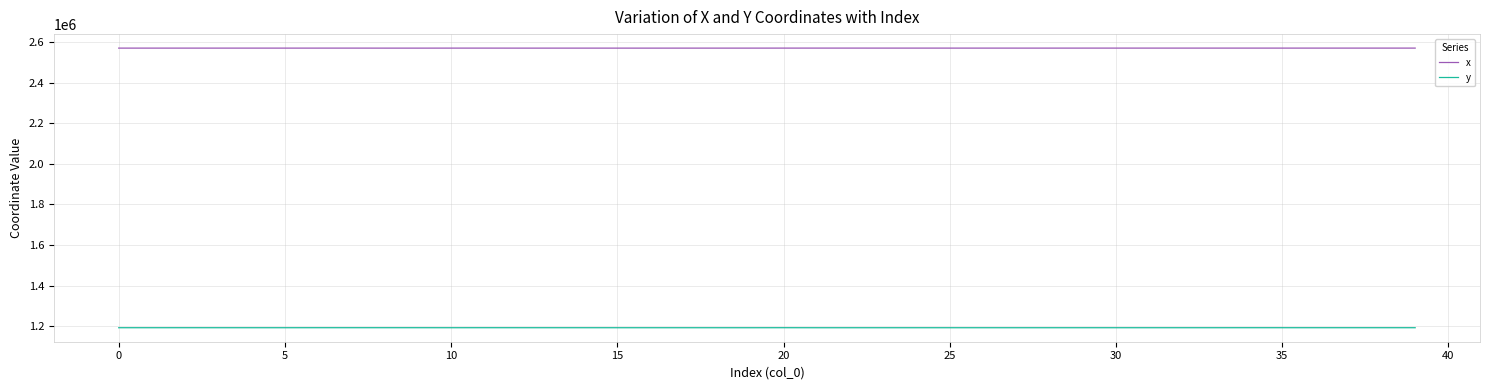

Rank the series by their maximum value, from highest to lowest.

x, y